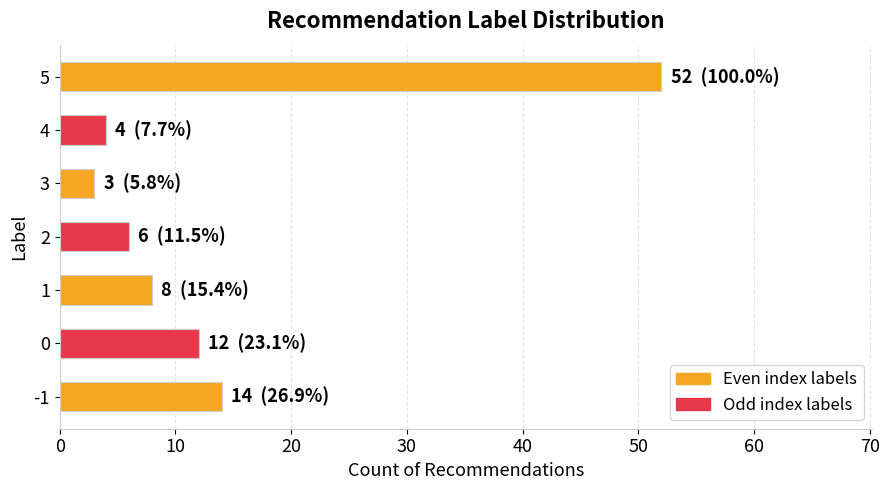

How many data points does each series have?

7